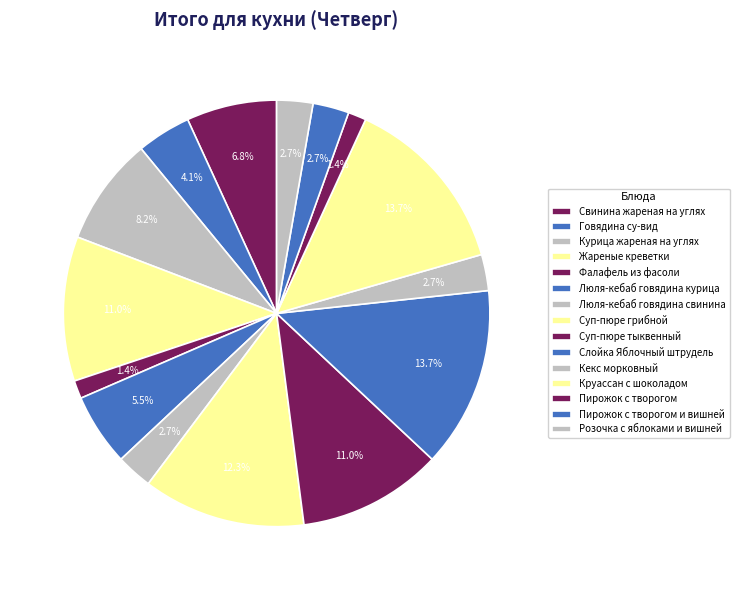

True or false: Люля-кебаб говядина курица accounts for 14% of the total.

False